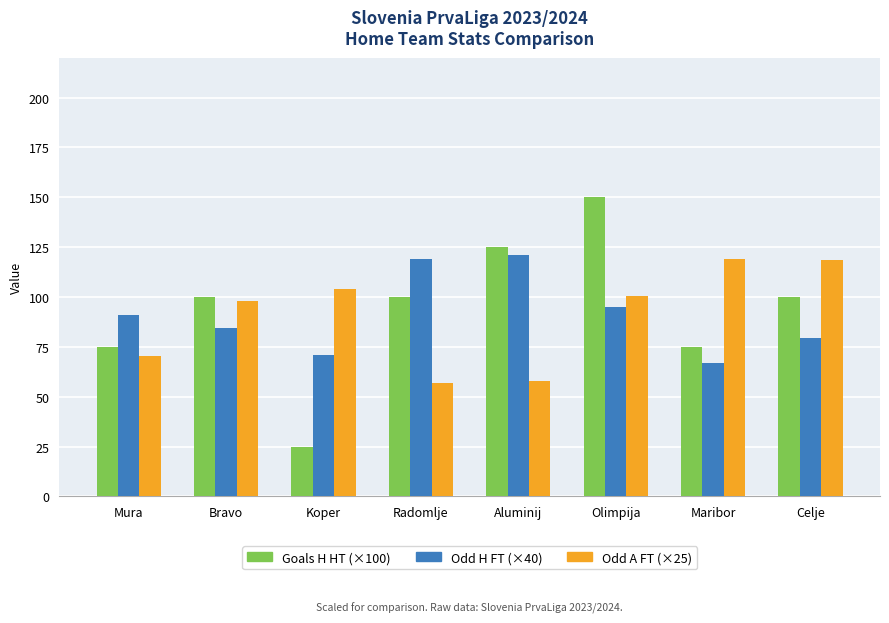

What is the spread (max minus min) of values at Radomlje?

62.1